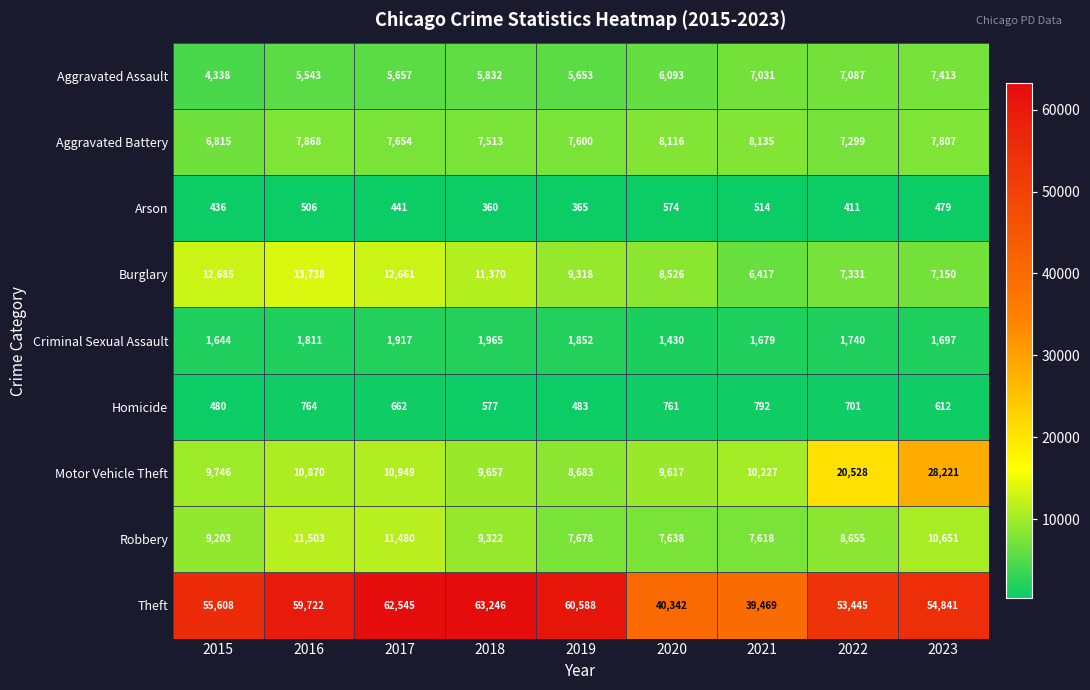

True or false: Arson has a value of 260 at 2015.

False